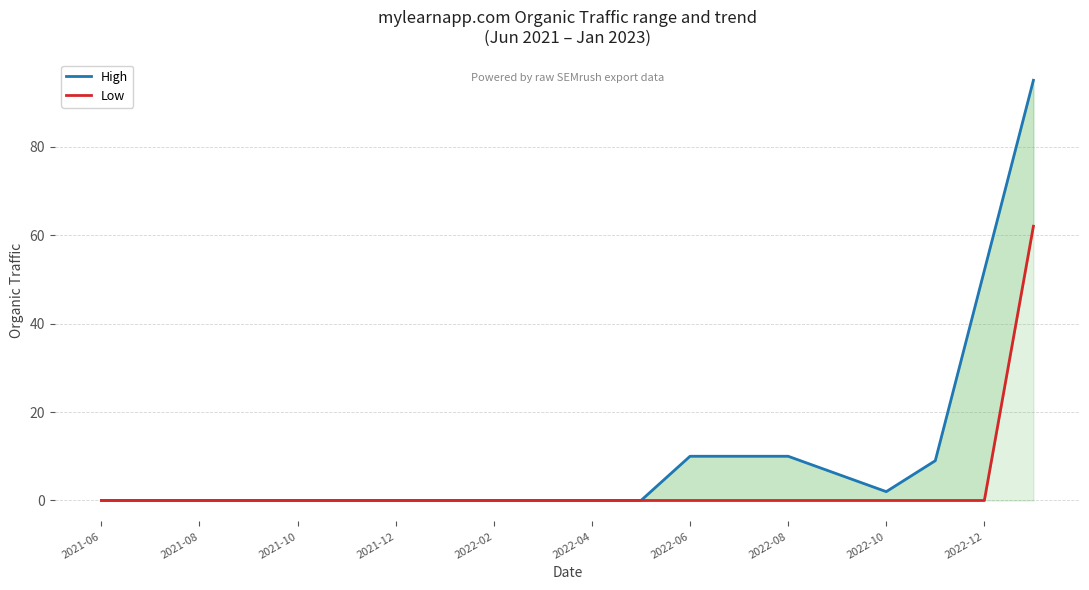

Count the number of categories in the chart.

20